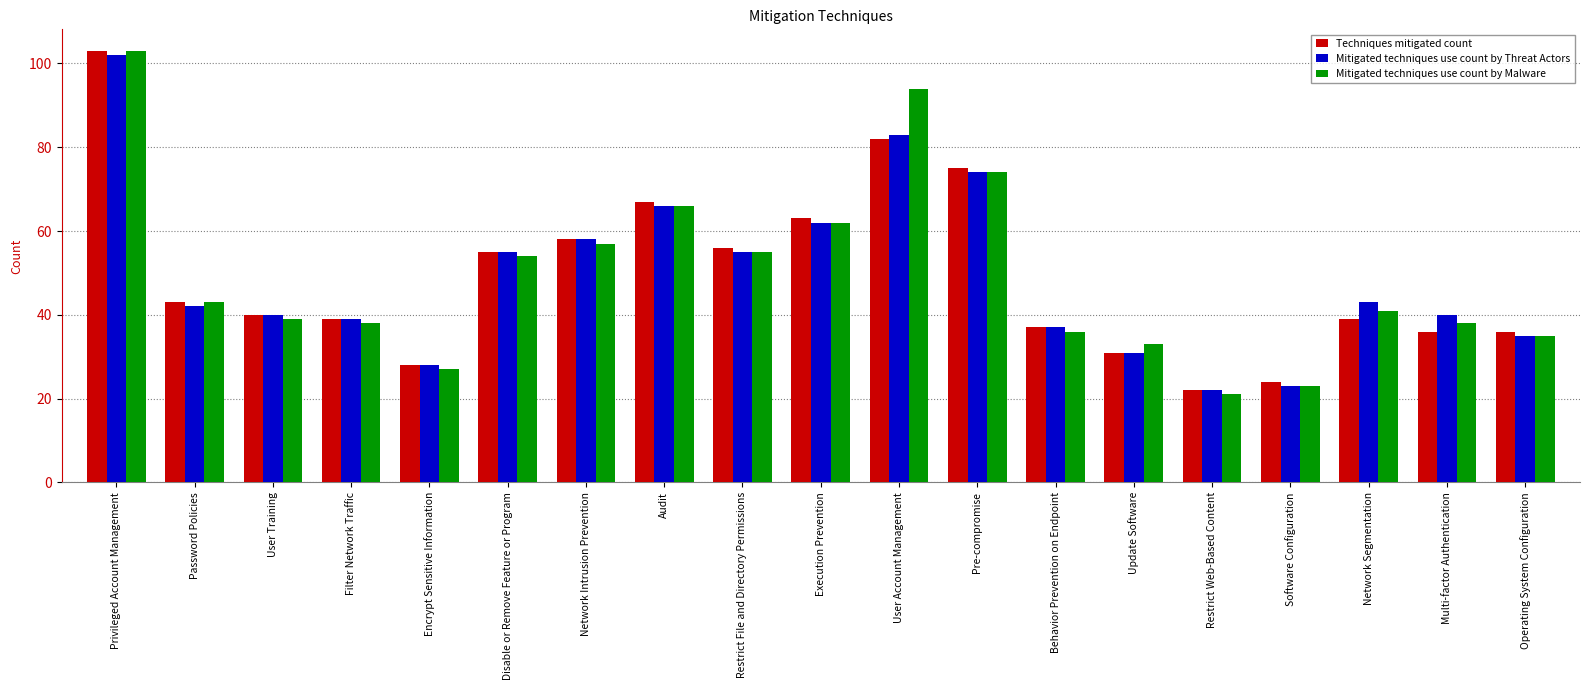

What value does the Techniques mitigated count series have at Network Intrusion Prevention, to the nearest 10?

60